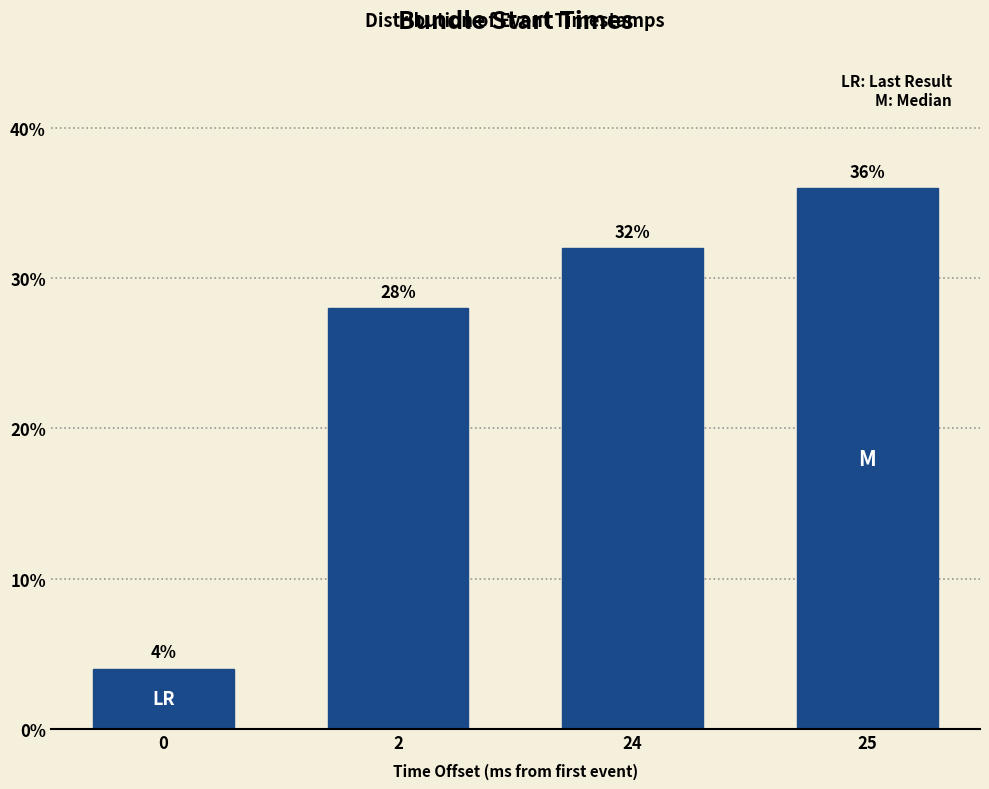

Reading left to right, list all the values displayed in this chart.

4.0	28.0	32.0	36.0